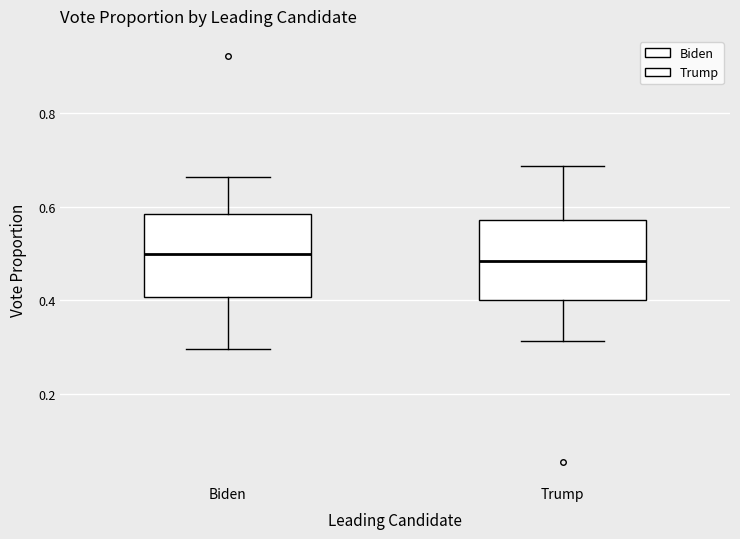

Reading left to right, read every box against the y-axis: the position of its median line, the range the box covers, and the ends of its whiskers. The values are not printed on the chart, so give them approximately, as read against the axis.

Biden: median 0.50, box 0.40 to 0.58, whiskers 0.30 to 0.66
Trump: median 0.48, box 0.40 to 0.58, whiskers 0.32 to 0.68